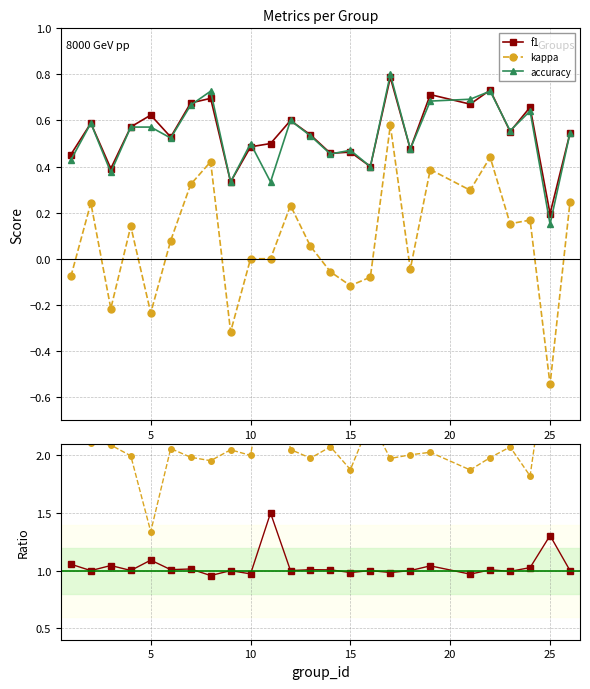

True or false: accuracy has a value of 0.5 at 10.

True